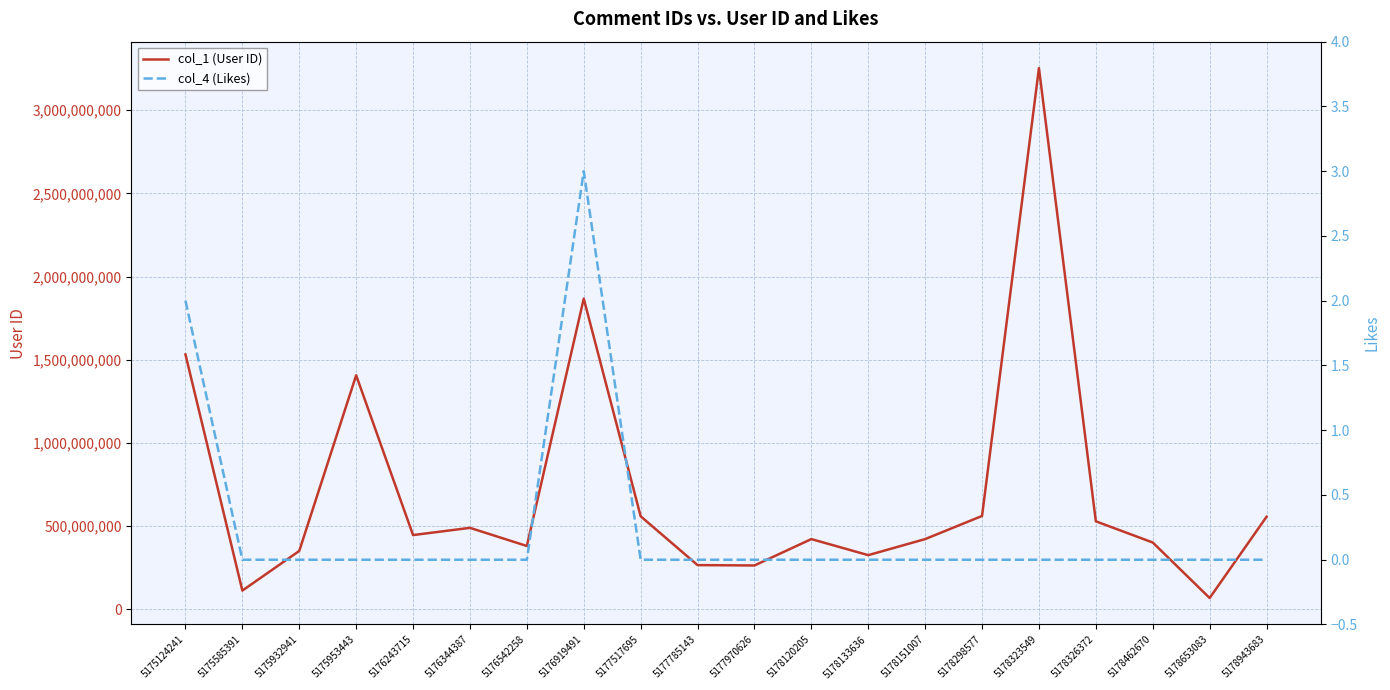

How many lines are shown in the chart?

2